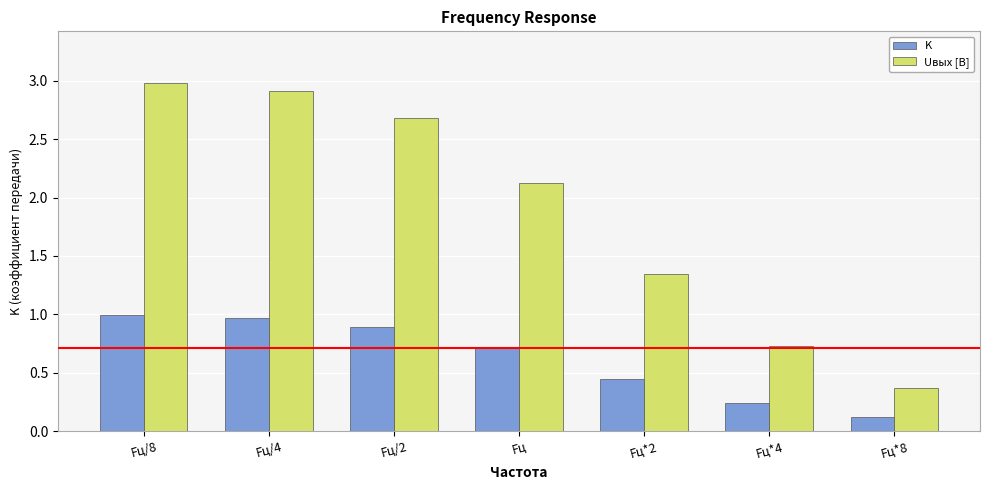

Which series has the largest total across all categories?

Uвых [В]